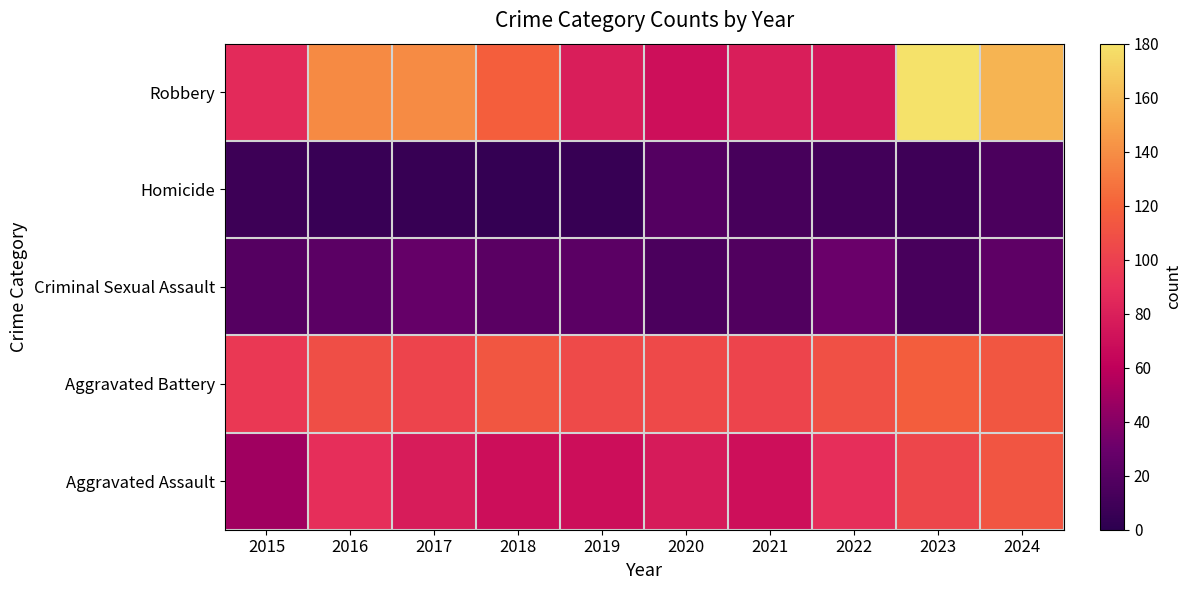

Reading right to left, extract all data points from this chart.

Aggravated Assault: 2024=112	2023=104	2022=89	2021=70	2020=77	2019=69	2018=69	2017=78	2016=89	2015=49
Aggravated Battery: 2024=113	2023=117	2022=109	2021=102	2020=105	2019=106	2018=113	2017=102	2016=108	2015=95
Criminal Sexual Assault: 2024=24	2023=14	2022=30	2021=18	2020=15	2019=23	2018=22	2017=28	2016=23	2015=20
Homicide: 2024=15	2023=9	2022=11	2021=13	2020=19	2019=5	2018=4	2017=5	2016=6	2015=8
Robbery: 2024=158	2023=180	2022=76	2021=79	2020=70	2019=79	2018=118	2017=139	2016=138	2015=87